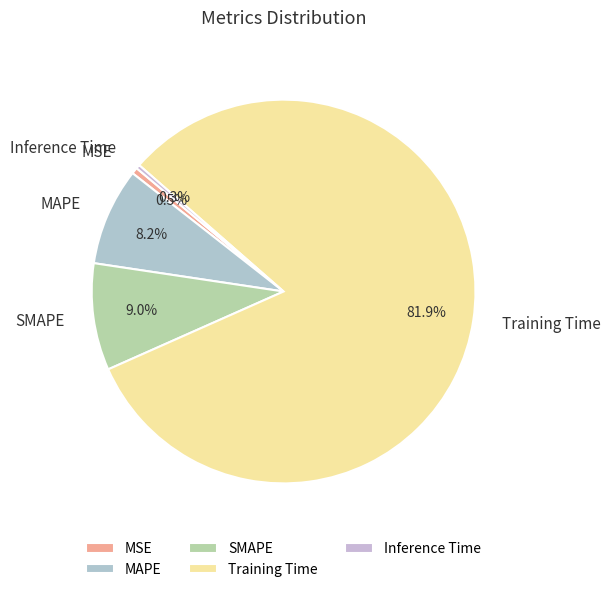

Combined, do MAPE and Training Time account for over 50%?

Yes